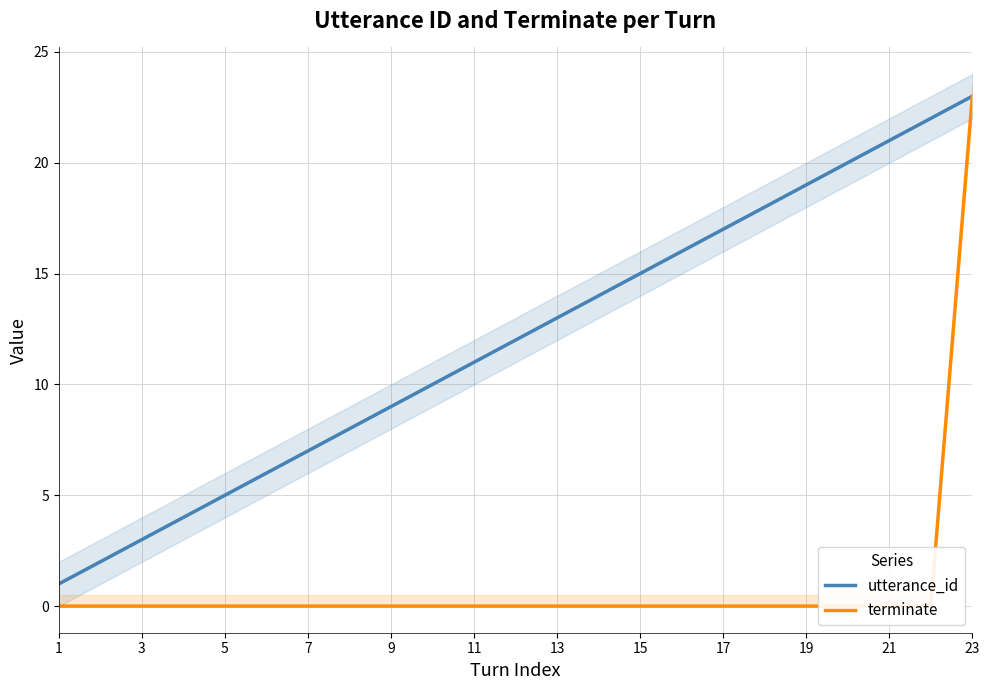

The value of utterance_id at 19 is 19. True or false?

True